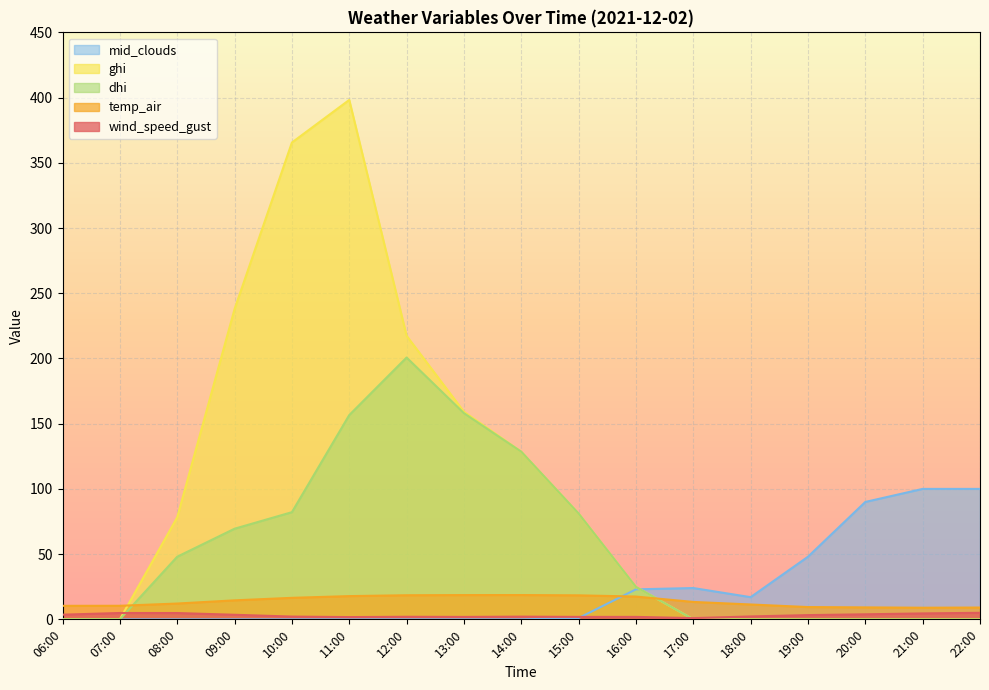

Which category has the lowest value in the wind_speed_gust series?

17:00